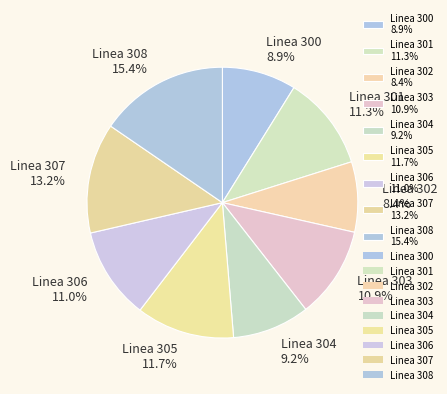

What is the ratio of the value at Linea 308 to the value at Linea 307?

1.2